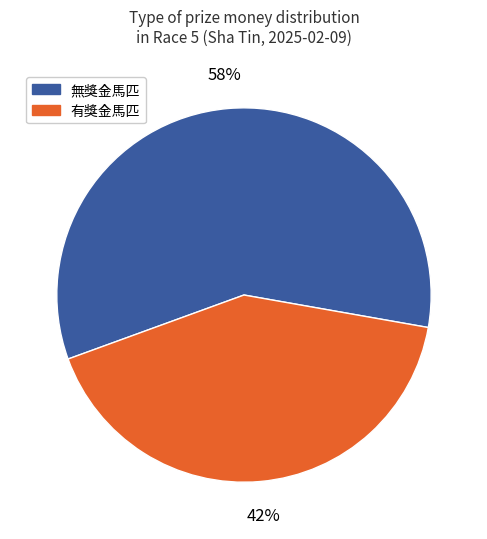

Is there a majority slice in this chart?

Yes